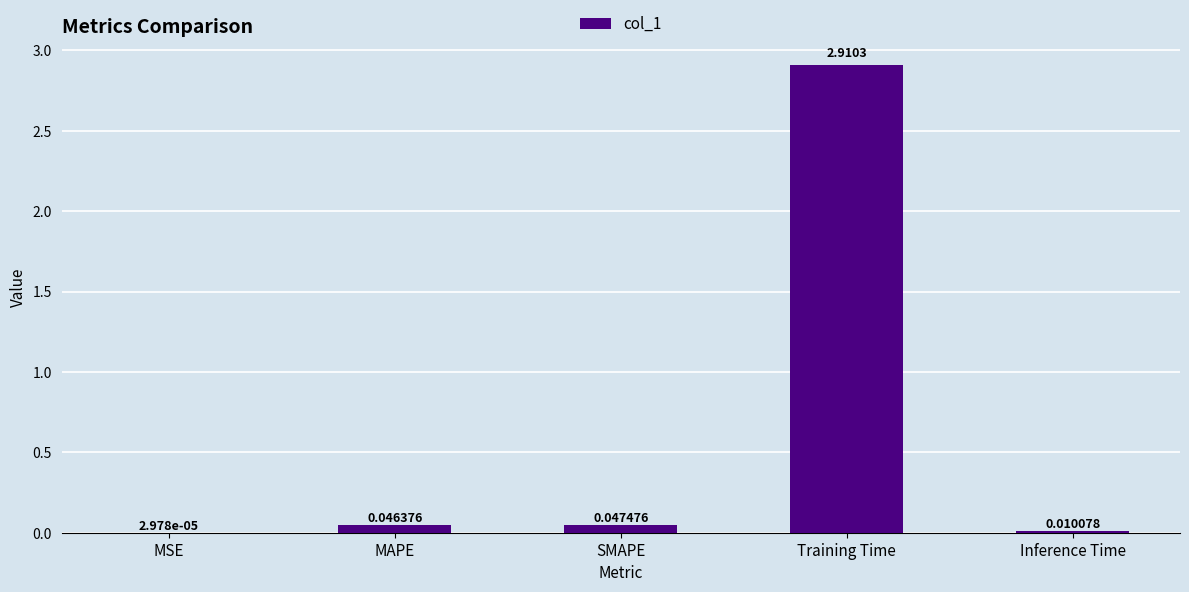

Between Training Time and SMAPE, which is larger?

Training Time